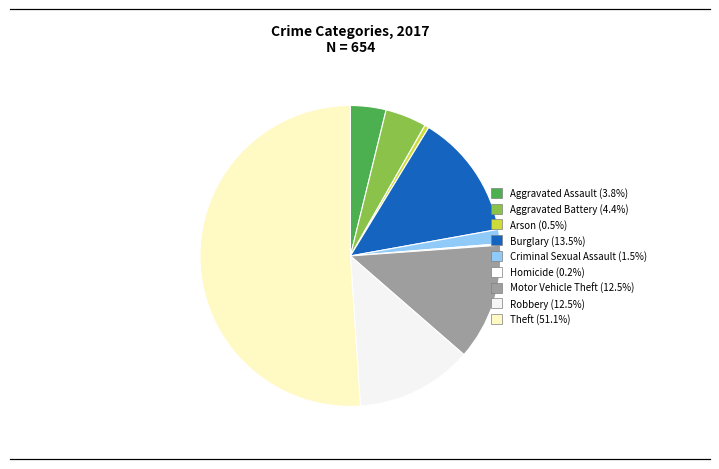

The Criminal Sexual Assault slice represents 15% of the pie. True or false?

False